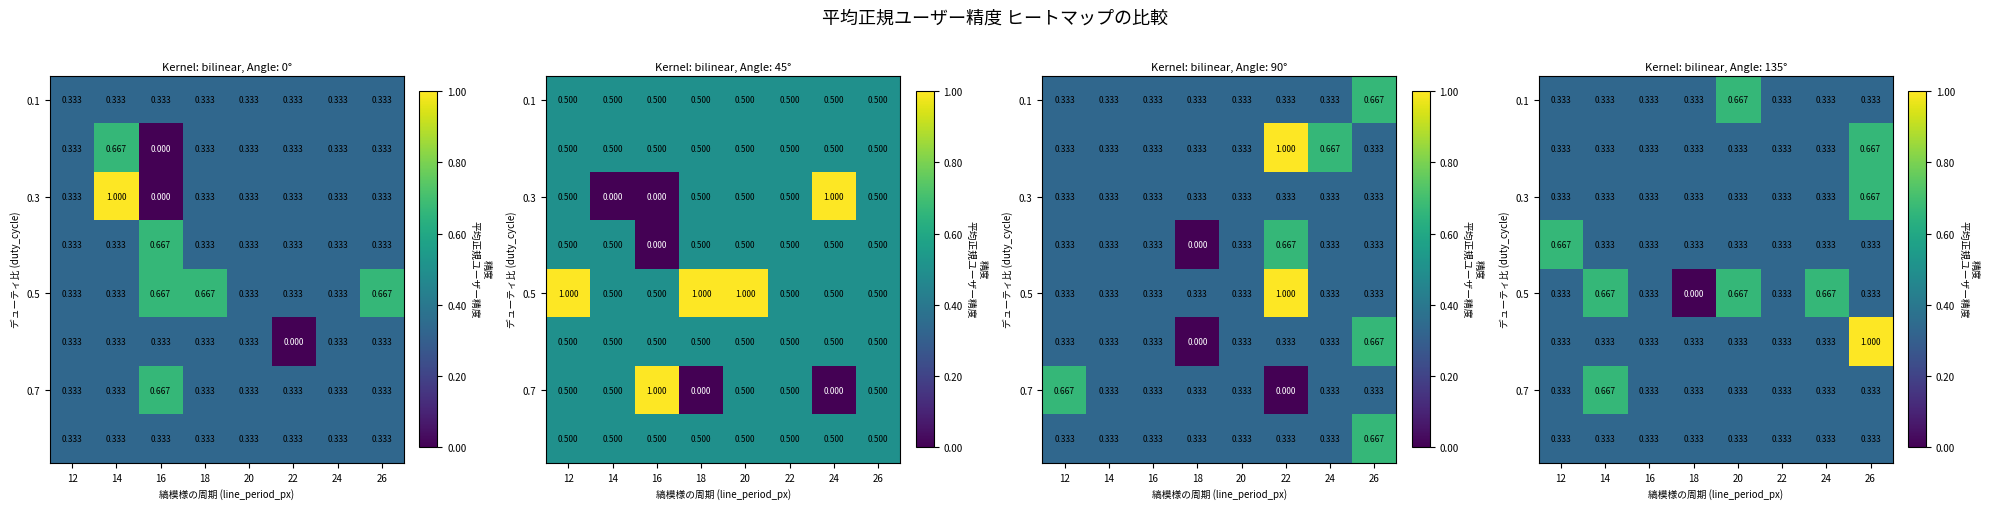

What is the difference between the second highest and second lowest values in the 0.5 series?

0.3